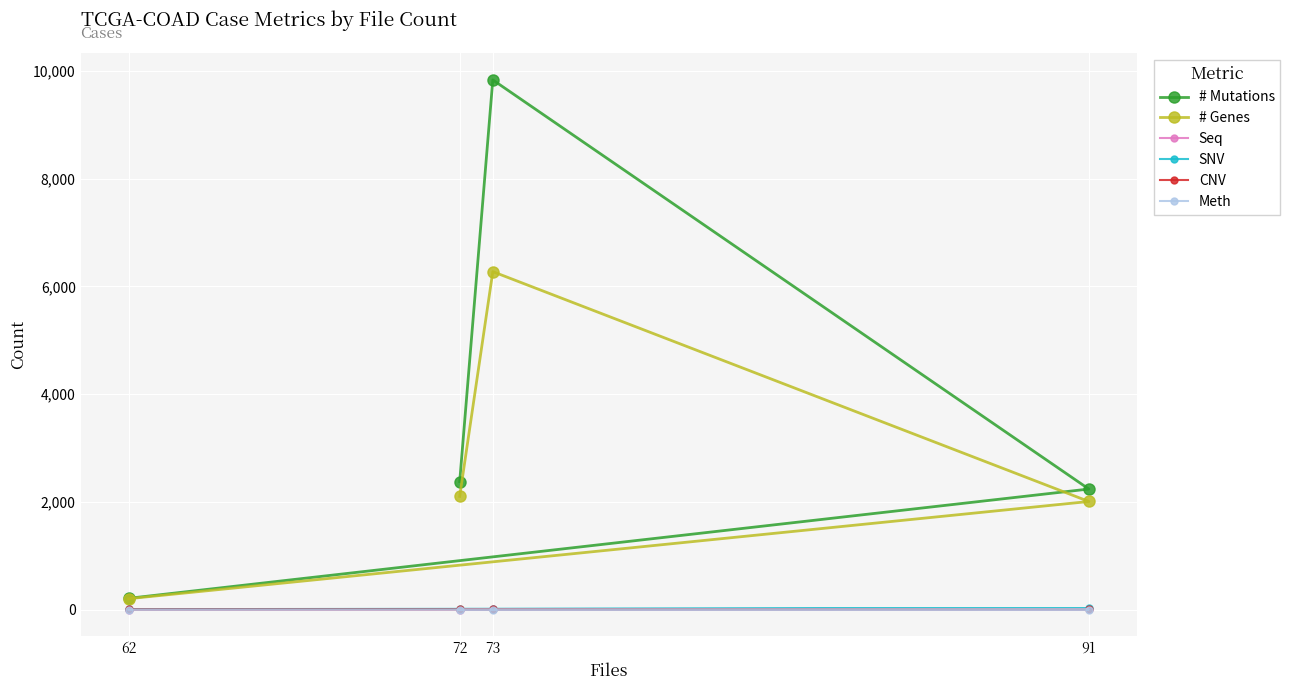

Read the # Mutations value at 72, to the nearest 10.

2380